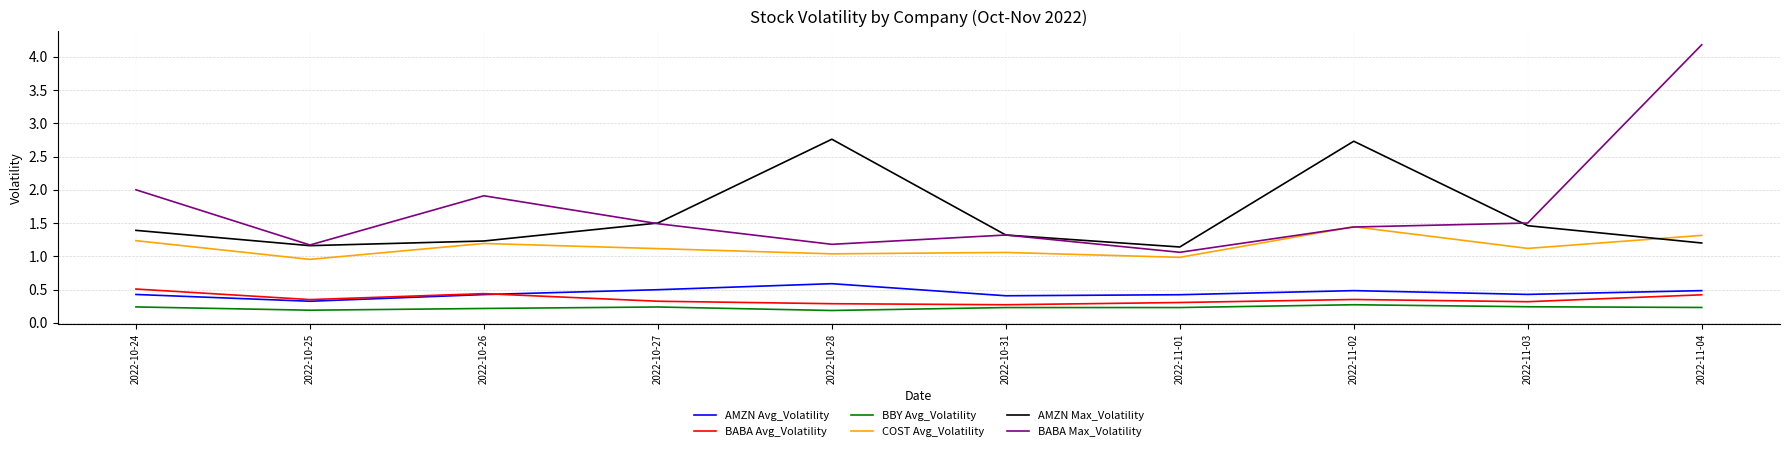

Which series has the widest spread of values?

BABA Max_Volatility